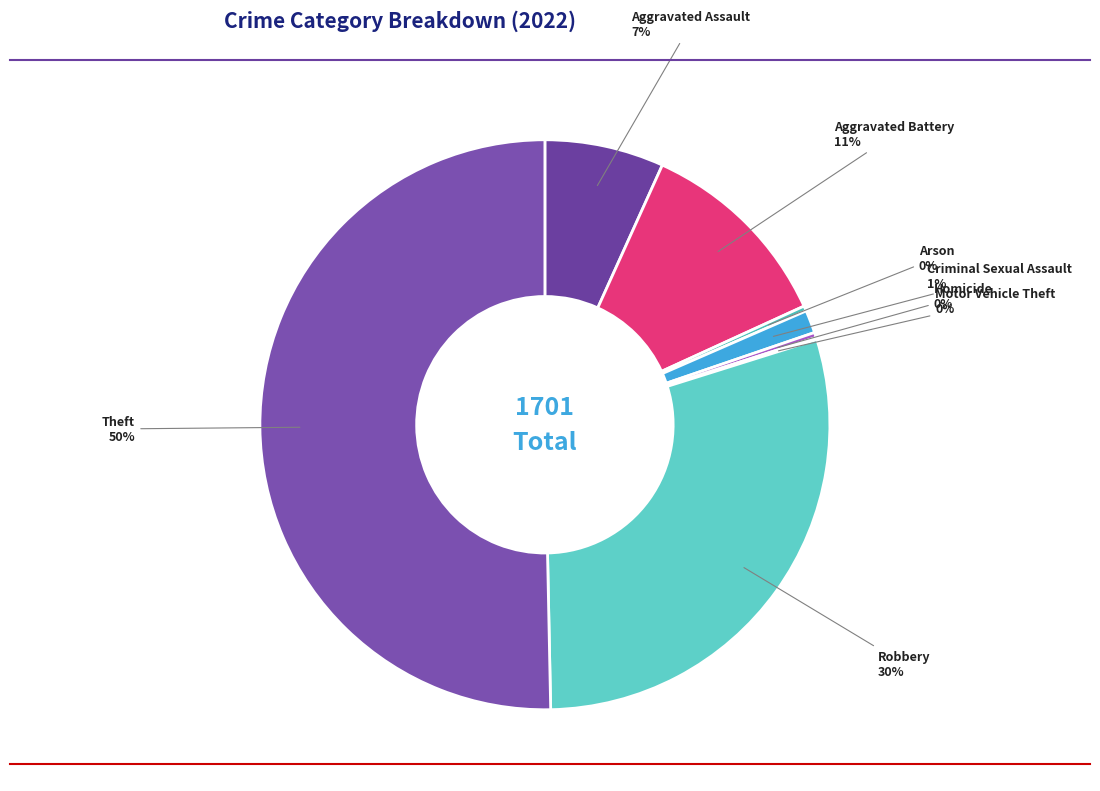

Combined, do Theft and Homicide account for over 50%?

Yes